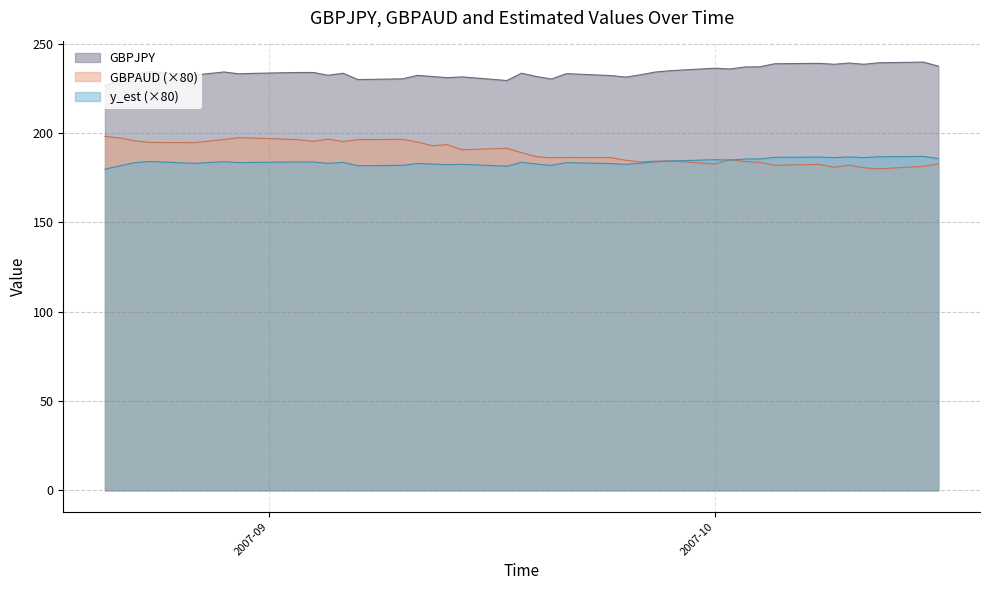

What are all the series names shown in the legend?

GBPJPY, GBPAUD (×80), y_est (×80)